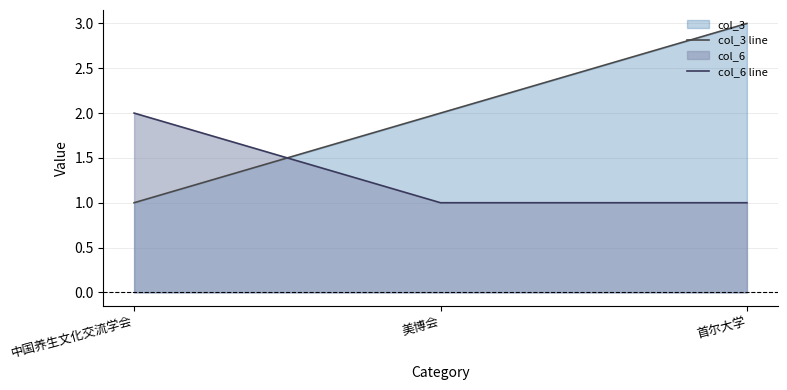

How many values in the col_6 line series exceed 1?

1